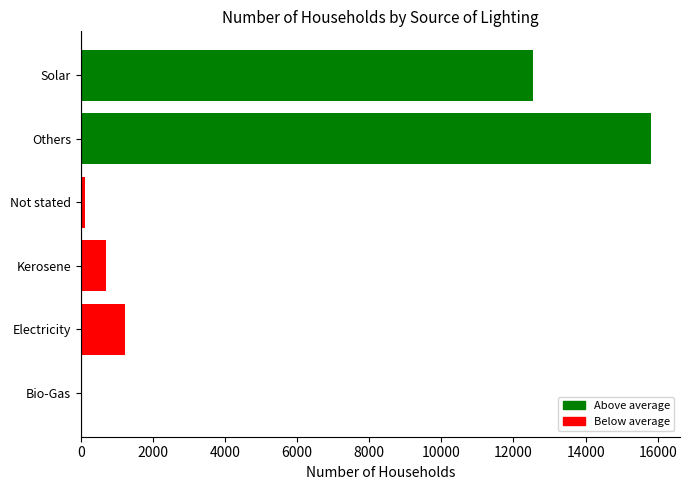

Where is the data nearest to the value 7934?

Solar